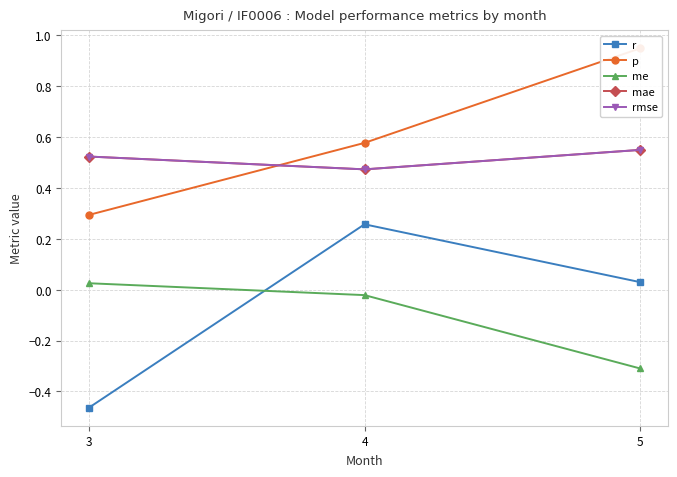

How many distinct data groups are displayed?

5